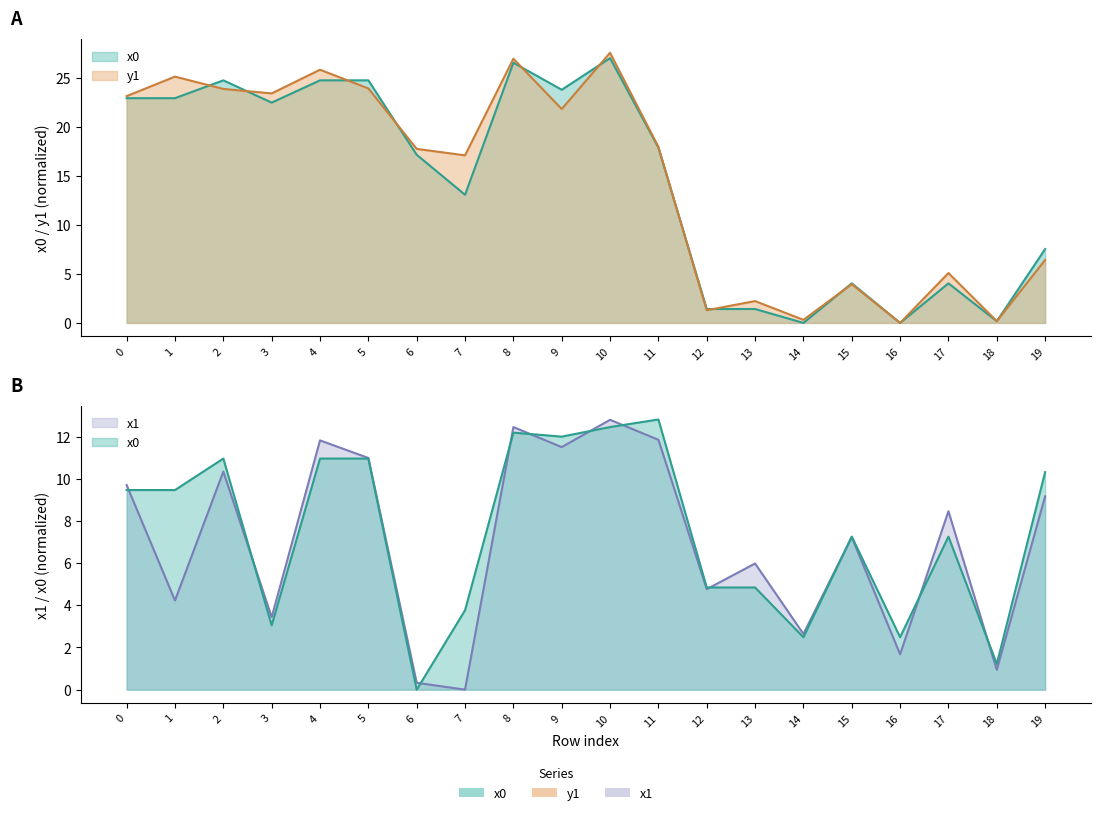

How many interior local peaks does the y1 series have?

7